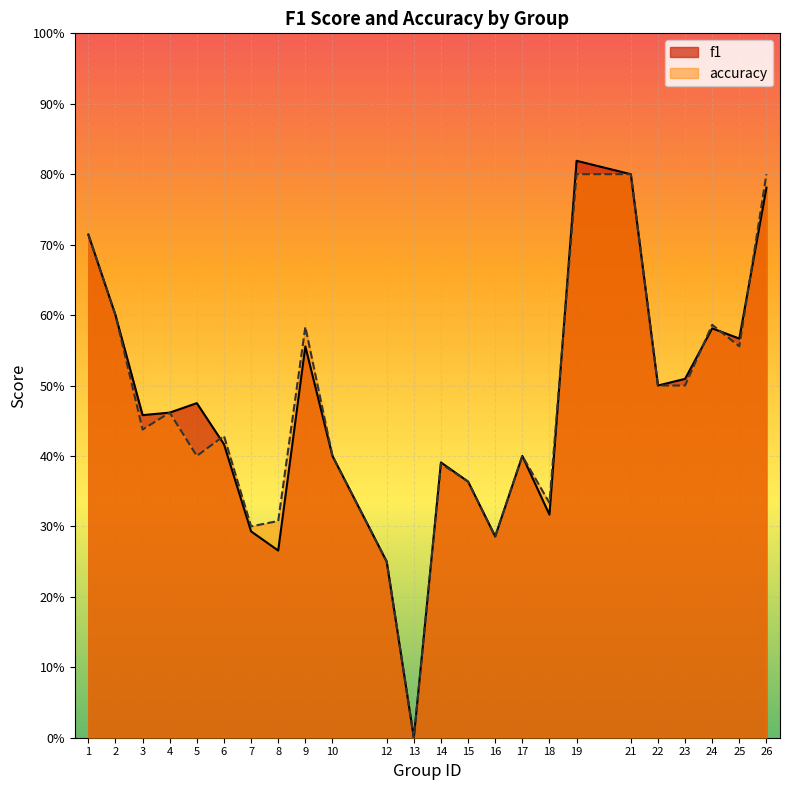

Count the f1 values in the range 0 to 1.

24